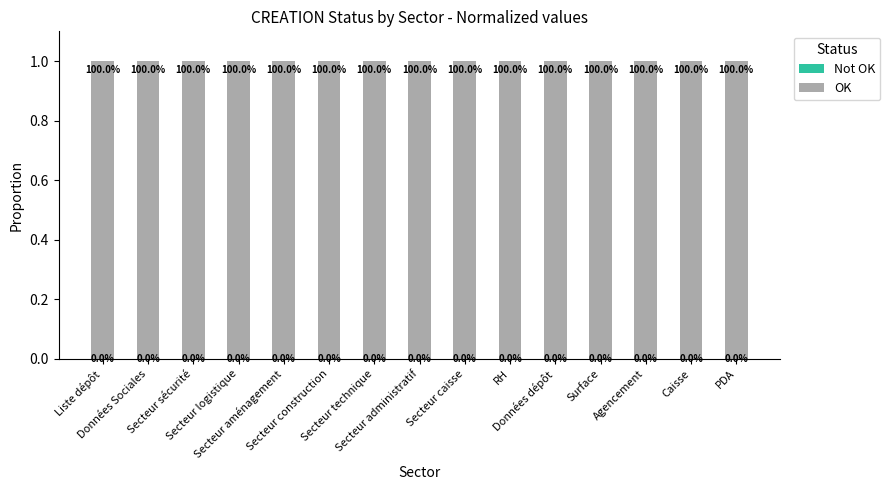

How many categories are shown in the chart?

15